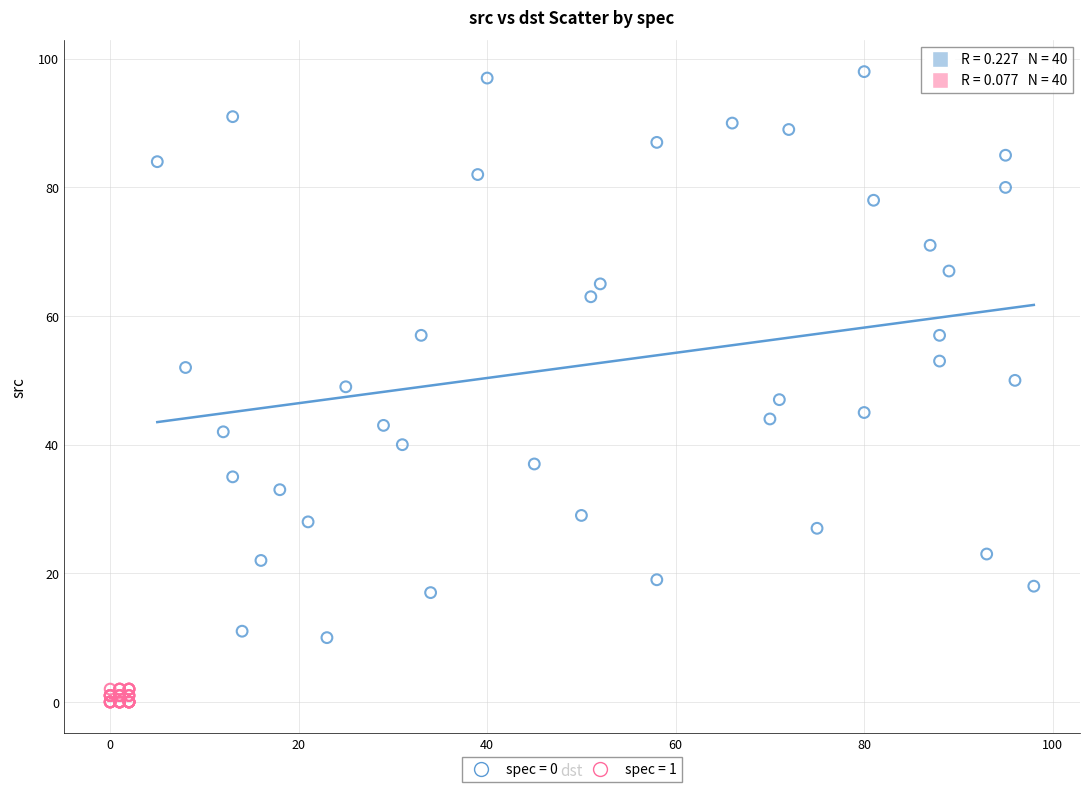

Which series has the largest Y range (max minus min)?

spec = 0